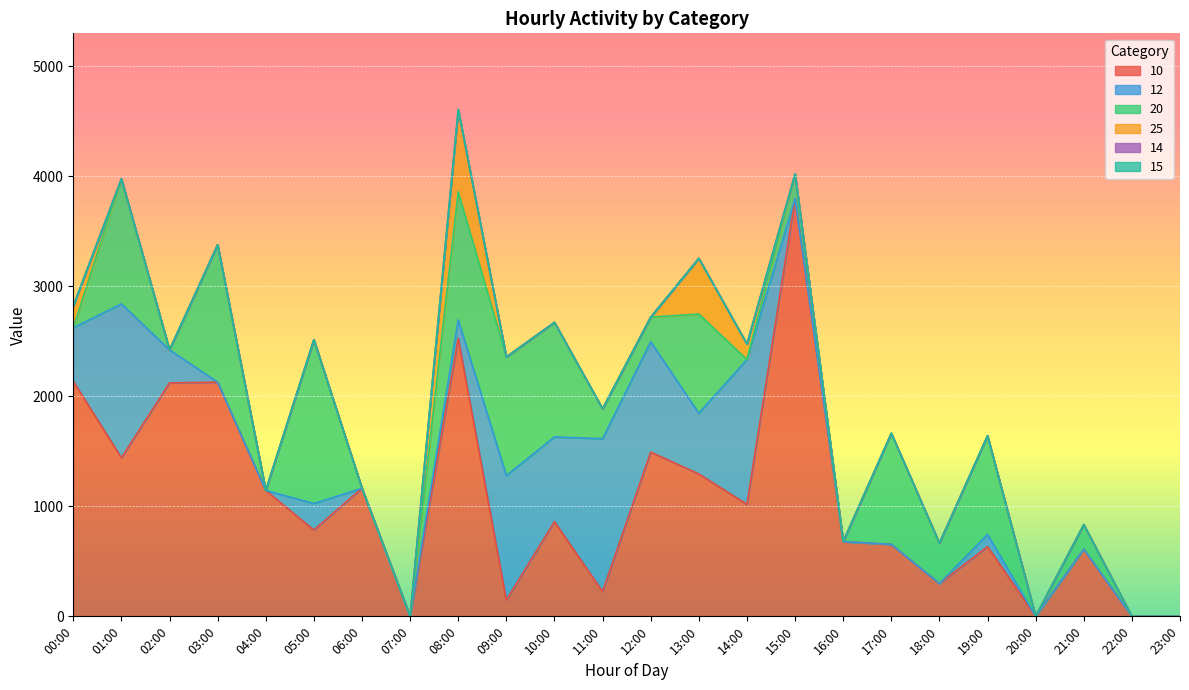

True or false: 15 has more than 1 points higher than both neighbors.

False